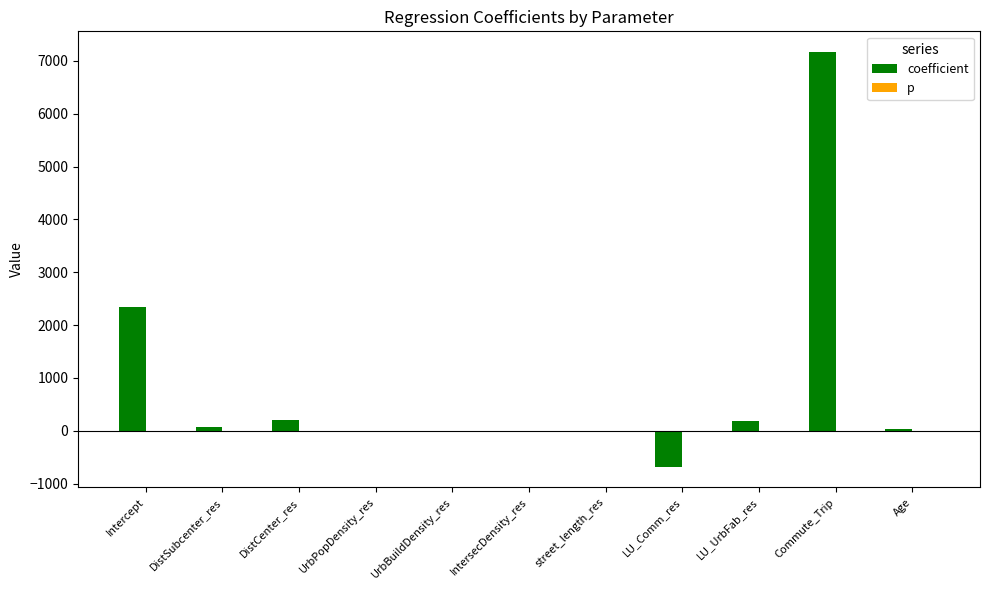

What is the sum of all coefficient values?

9294.5